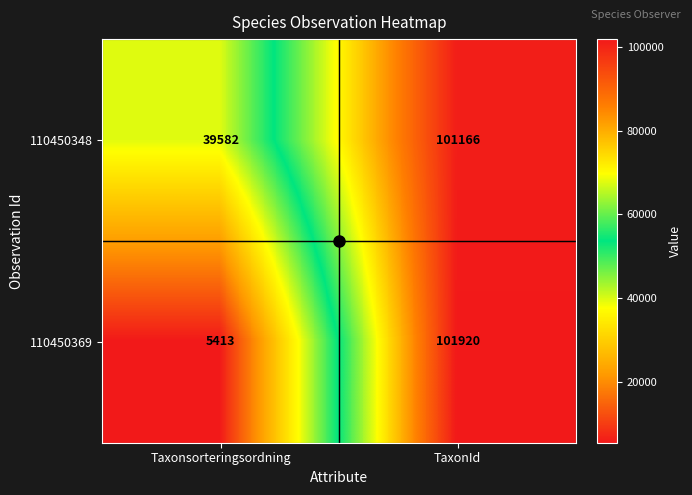

At which category does the chart reach its peak across all series?

TaxonId